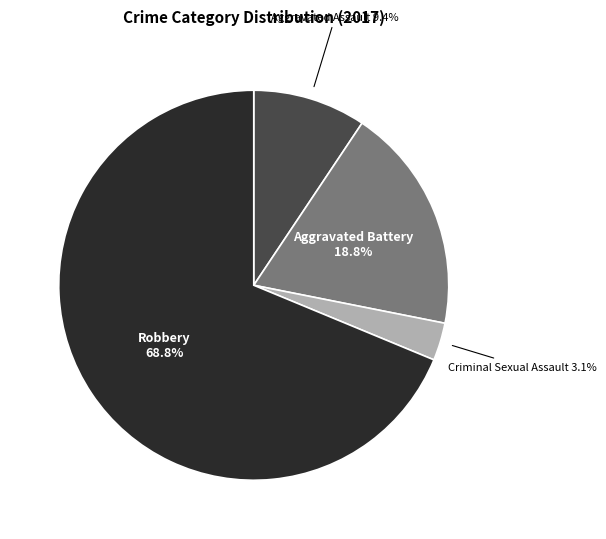

Is it true that Criminal Sexual Assault is 12% of the pie?

False